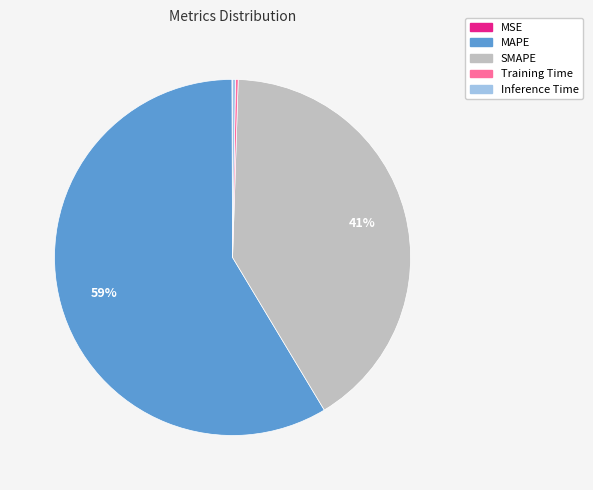

Is the sum of MAPE and SMAPE greater than half?

Yes